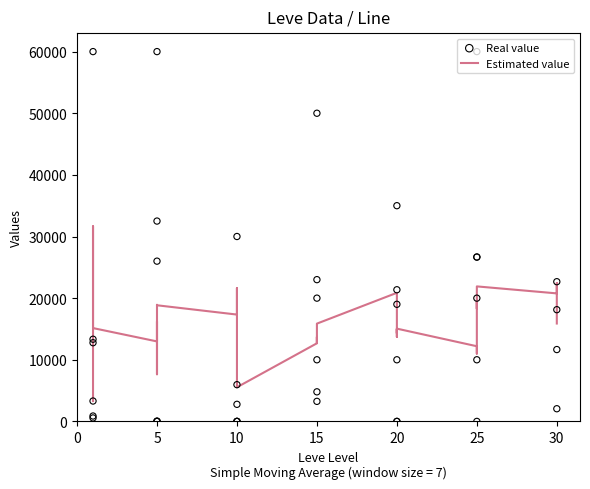

Which series has the largest total across all categories?

Estimated value